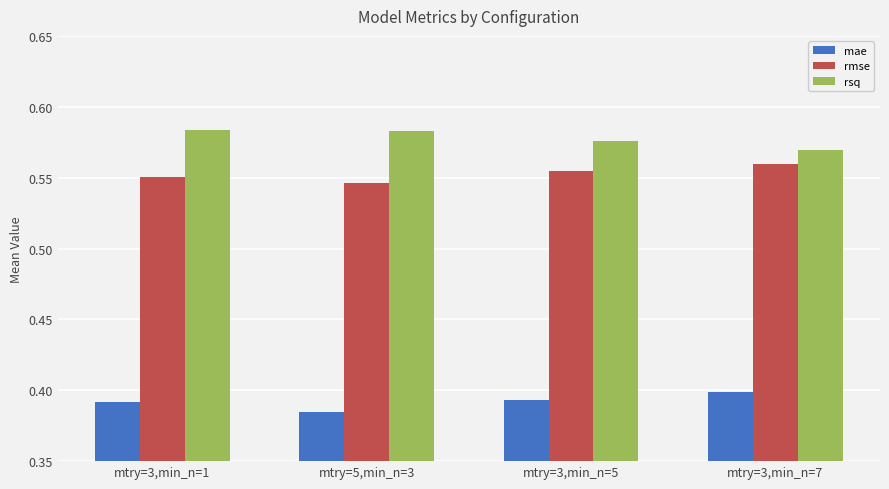

Which label corresponds to the smallest value in the chart?

mtry=5,min_n=3